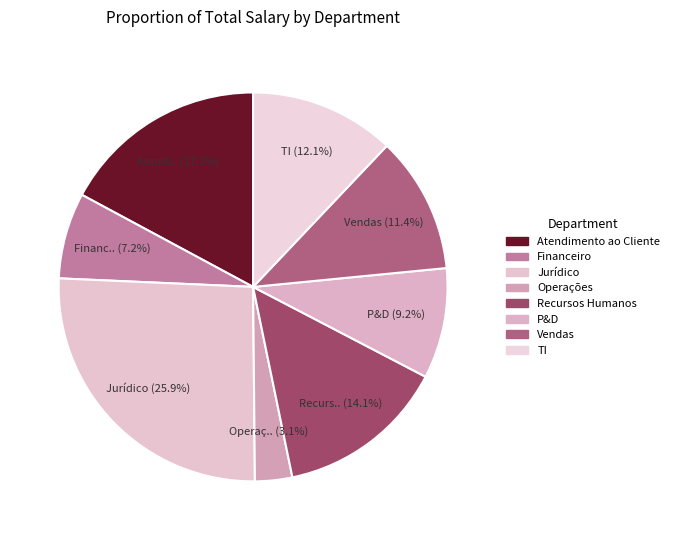

The Jurídico slice represents 26% of the pie. True or false?

True